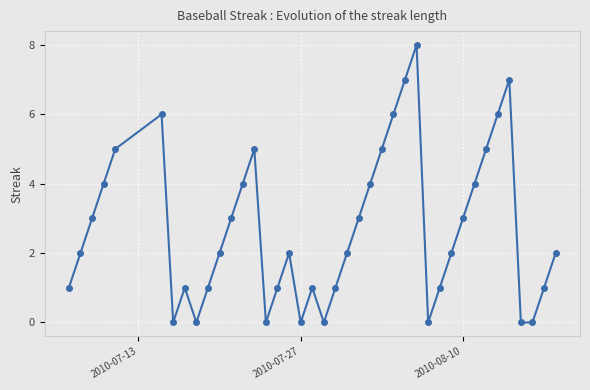

What is the sum of all values?

108